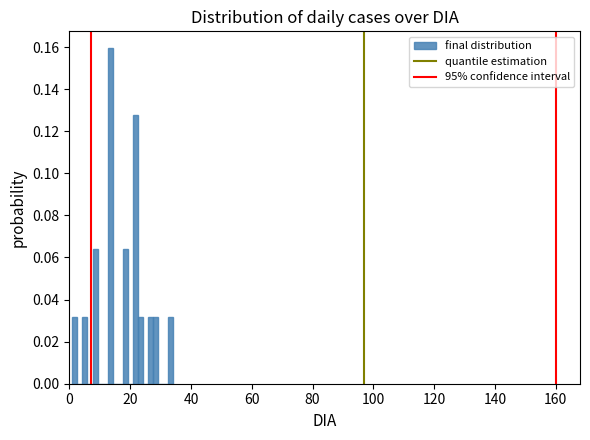

Read against the x-axis, roughly where is the centre of the tallest bar?

14